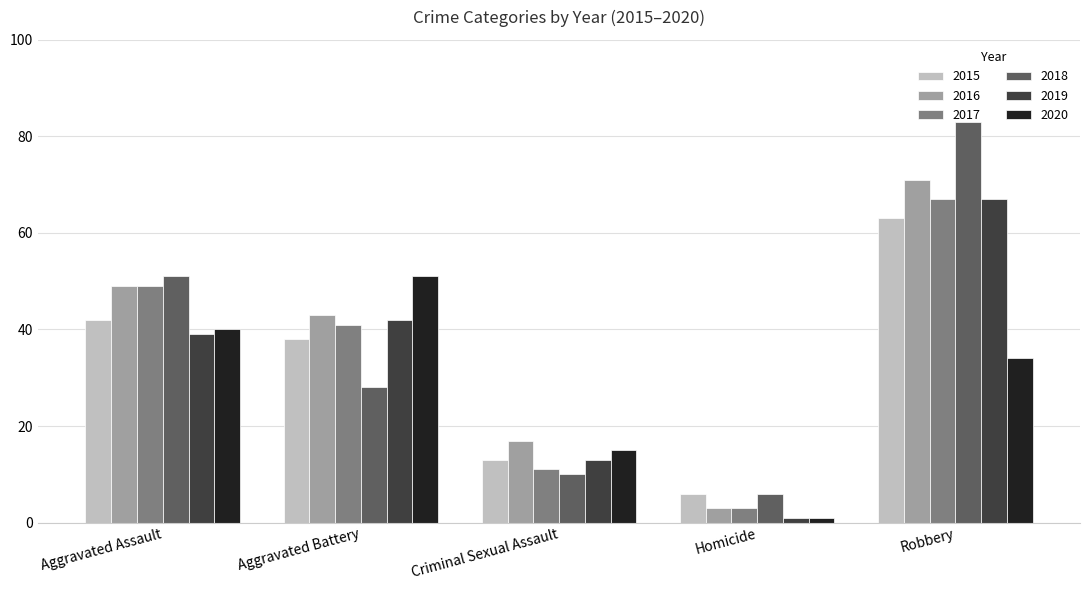

The 2020 series shows 51 at Aggravated Battery. True or false?

True